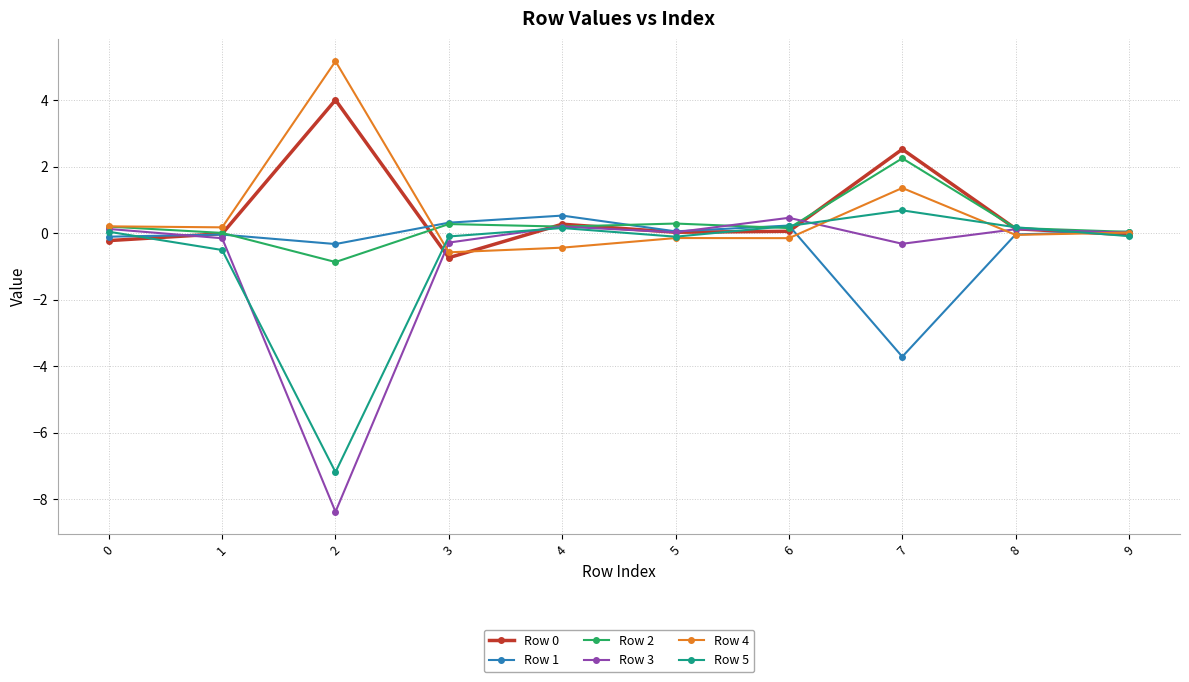

What is the maximum value shown in the chart?

5.2